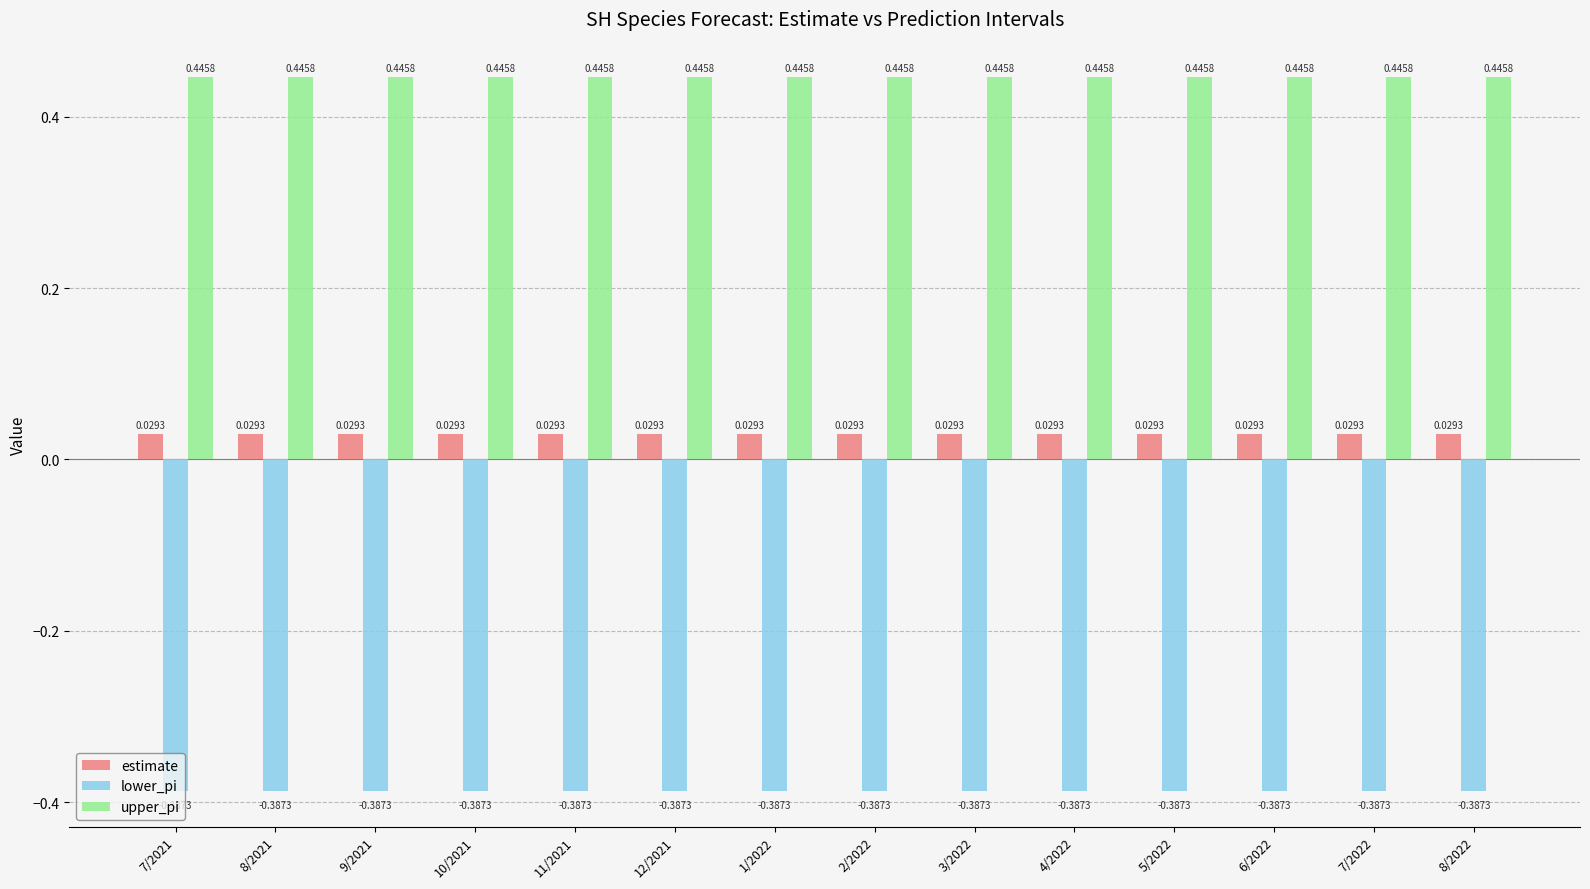

Rank the series at 12/2021 from highest to lowest value.

upper_pi, estimate, lower_pi